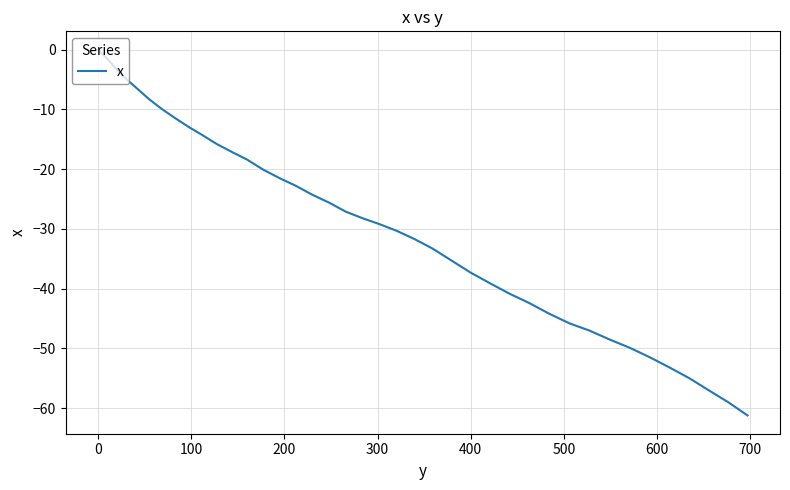

What is the difference between the maximum and minimum values?

61.2